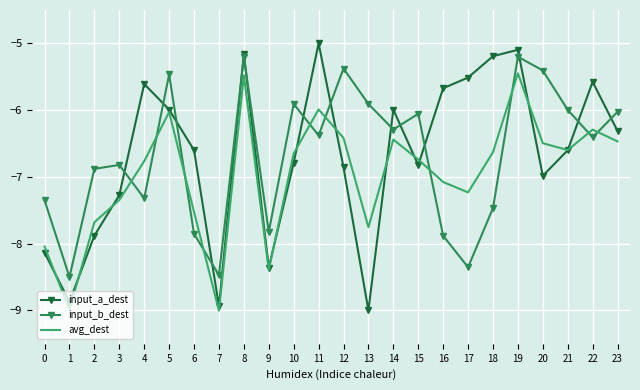

Where do avg_dest and input_a_dest first cross each other?

0 and 1